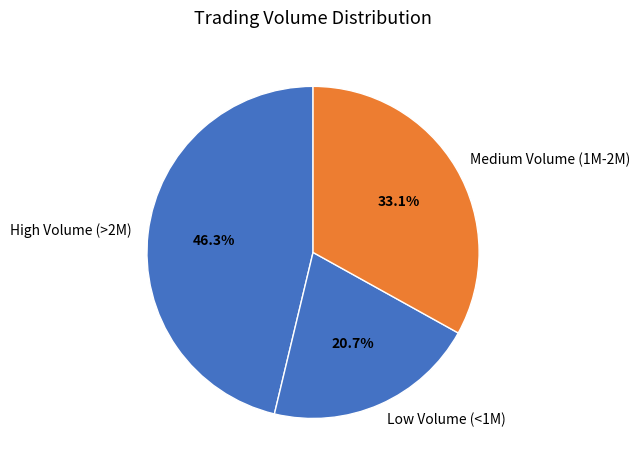

Does High Volume (>2M) represent more than half of the total?

No